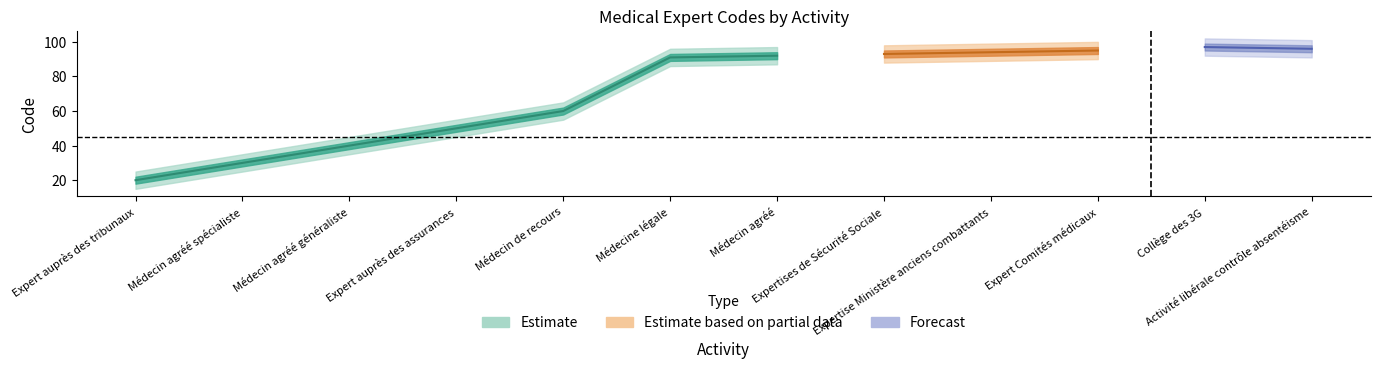

Between Médecin agréé and Expert auprès des tribunaux, which is larger?

Médecin agréé